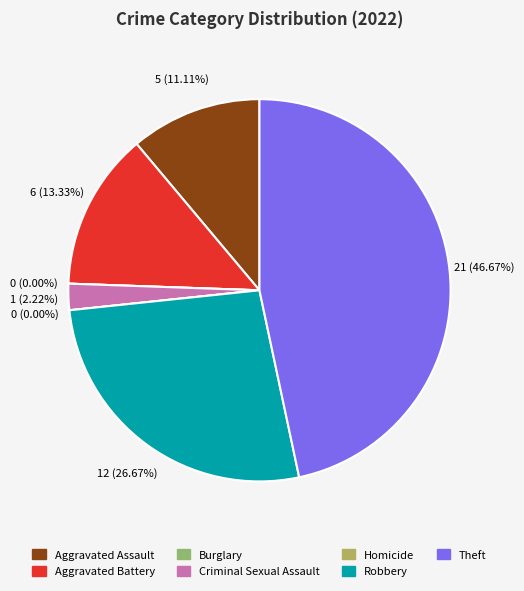

What is the largest slice in the pie chart?

Theft